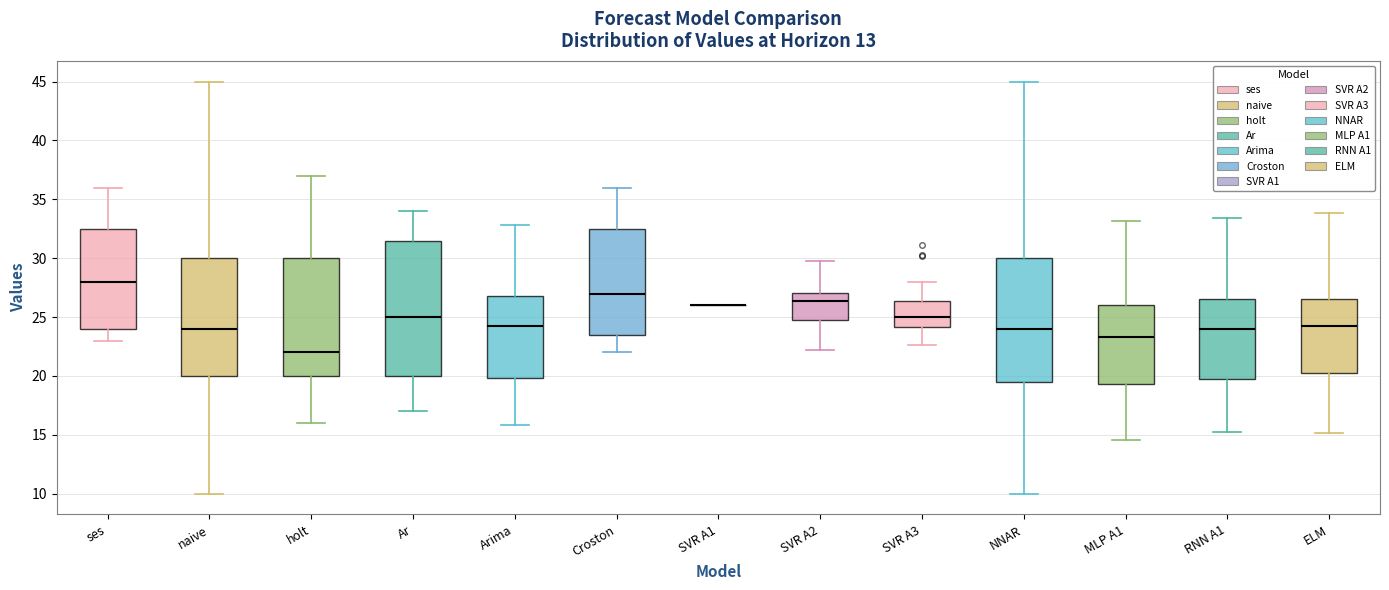

Where is the lower edge of the box for MLP A1 on the y-axis? The values are not printed on the chart, so give them approximately, as read against the axis.

19.5